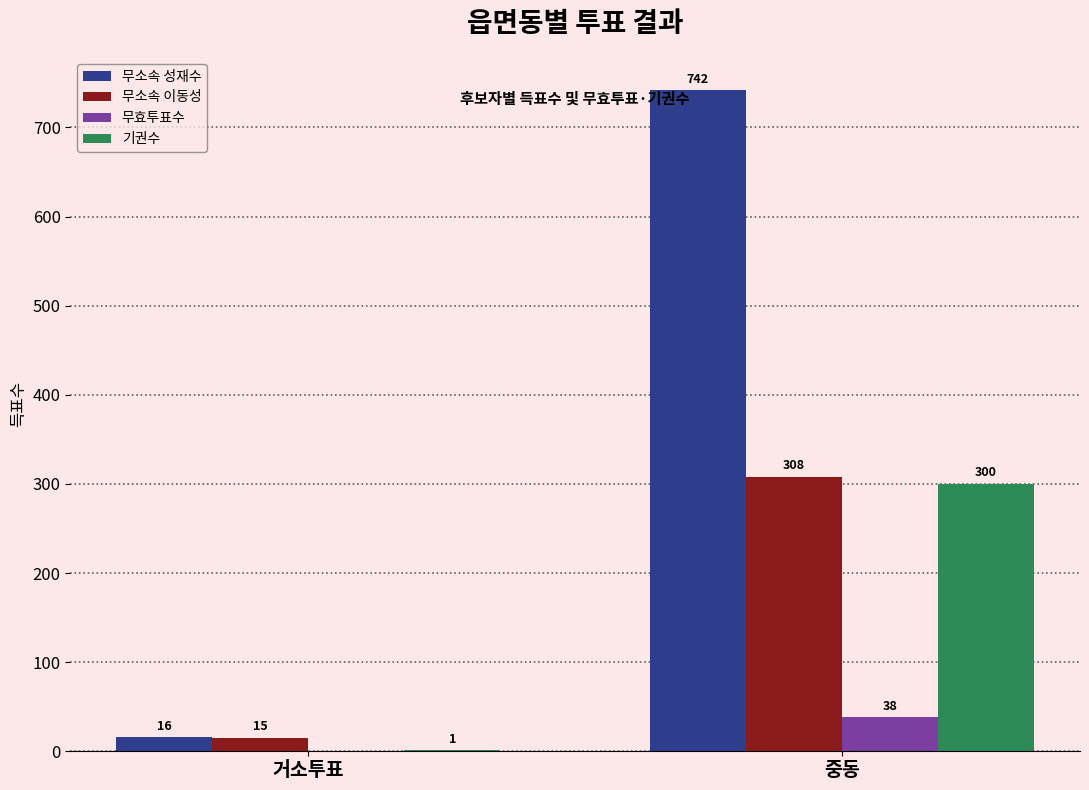

Is it true that 무소속 이동성 equals 15 at 거소투표?

True